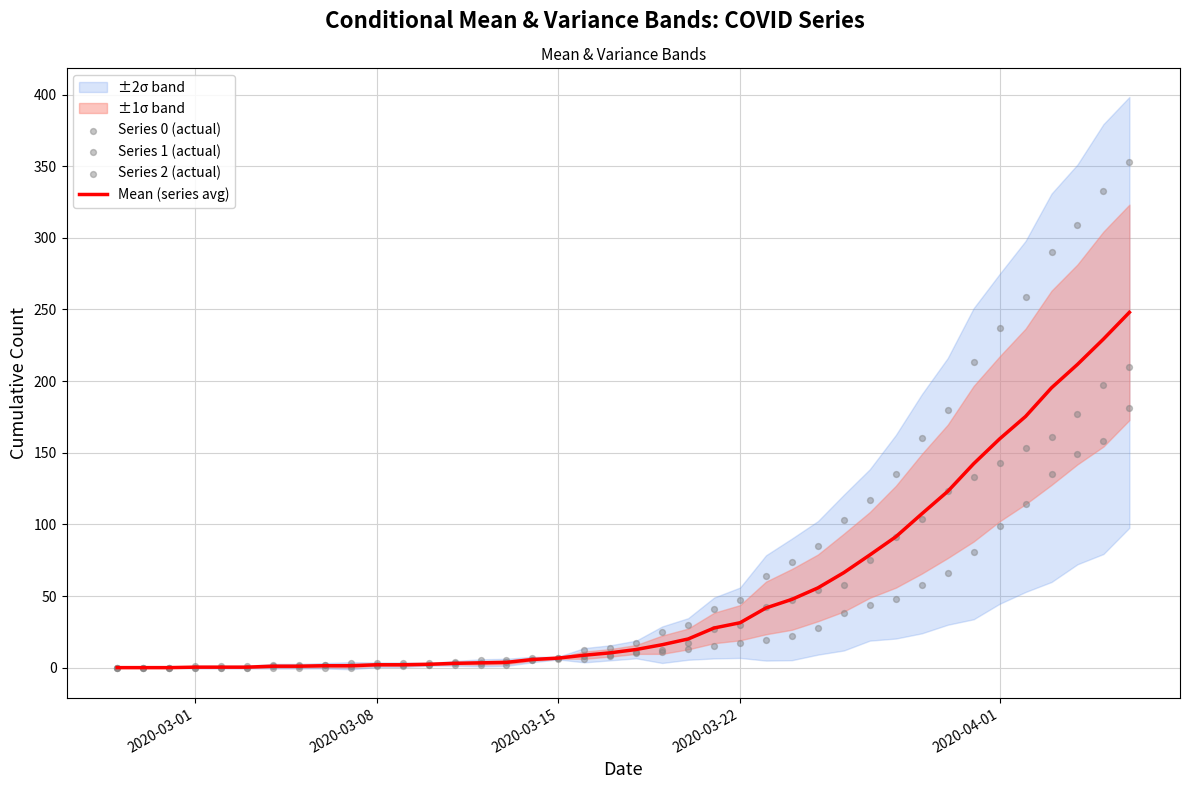

The value of Mean (series avg) at 2020-03-22 is 31.3. True or false?

True